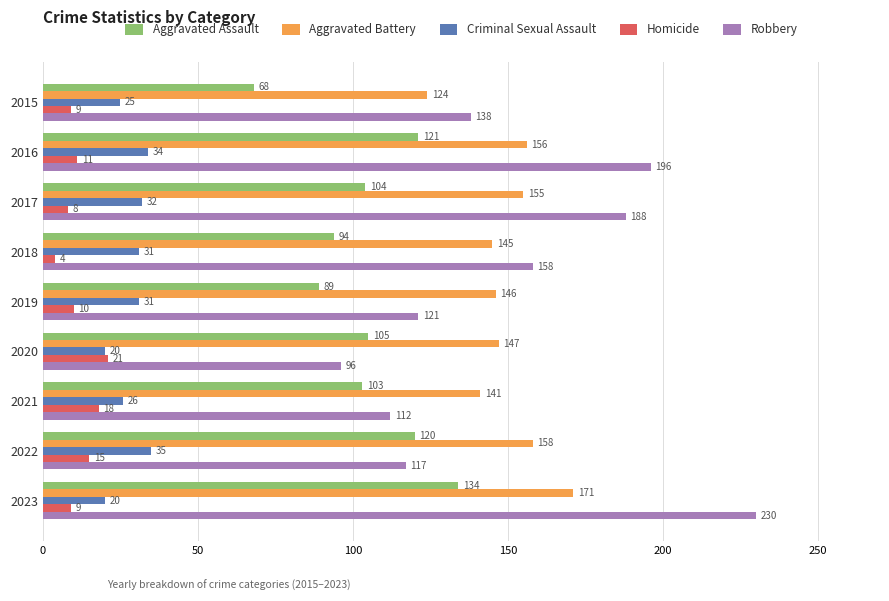

At which label is Criminal Sexual Assault closest to 27?

2021